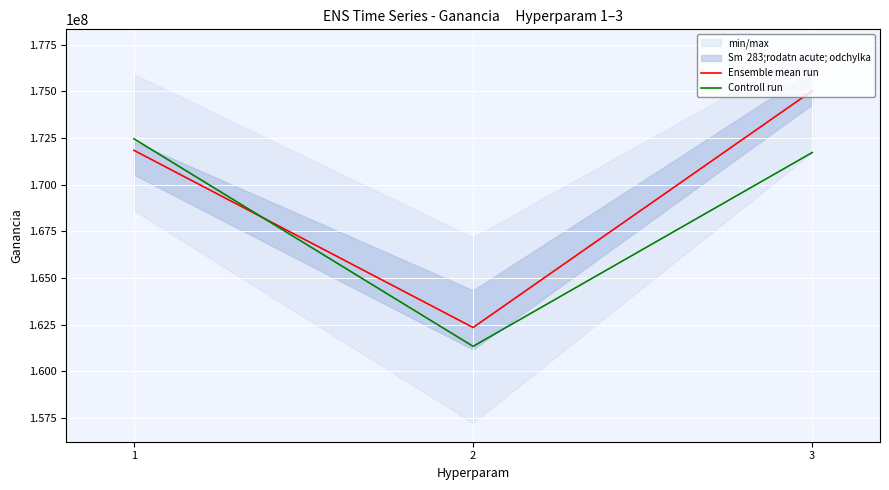

The value of Ensemble mean run at 3 is 301346514. True or false?

False